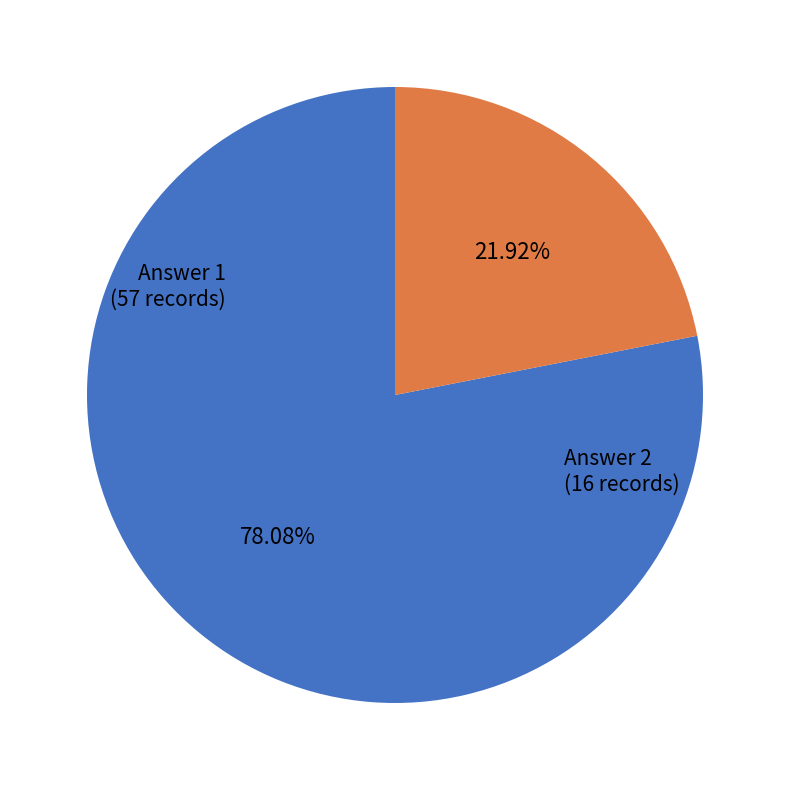

Approximately how many times larger is the value at Answer 1 compared to Answer 2?

3.6